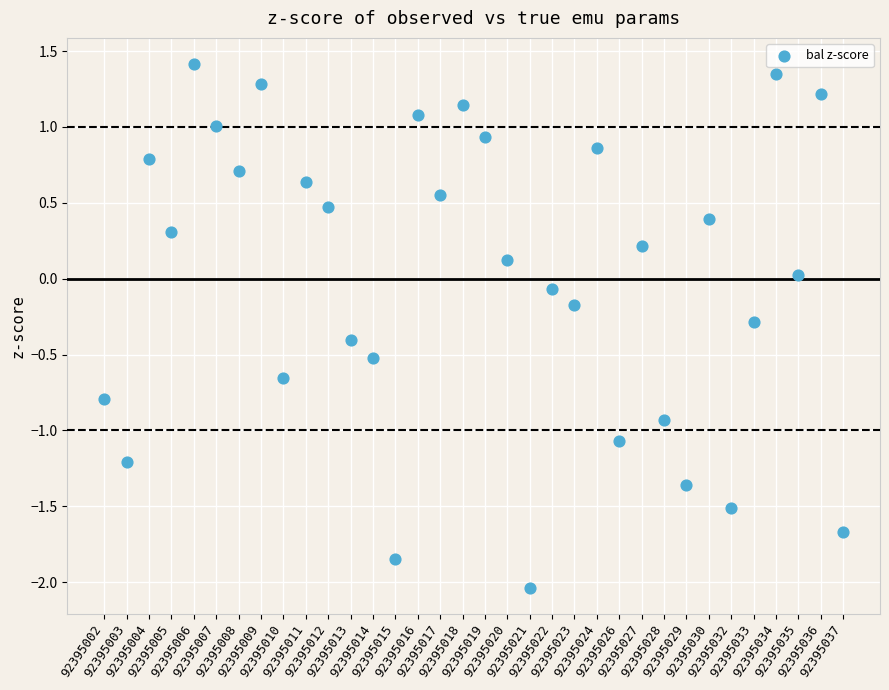

What is the range of Y values (max minus min)?

3.4